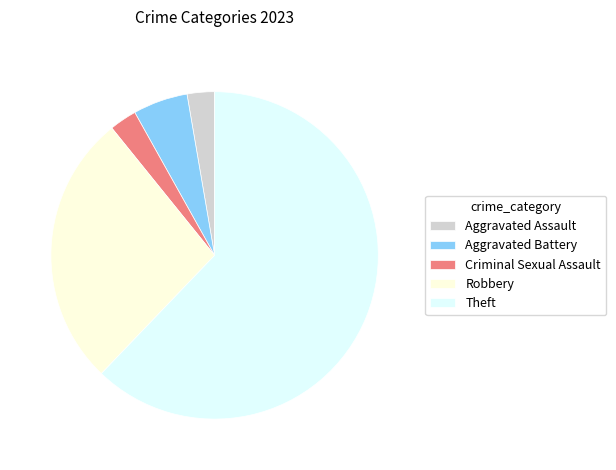

How many slices are in this pie chart?

5